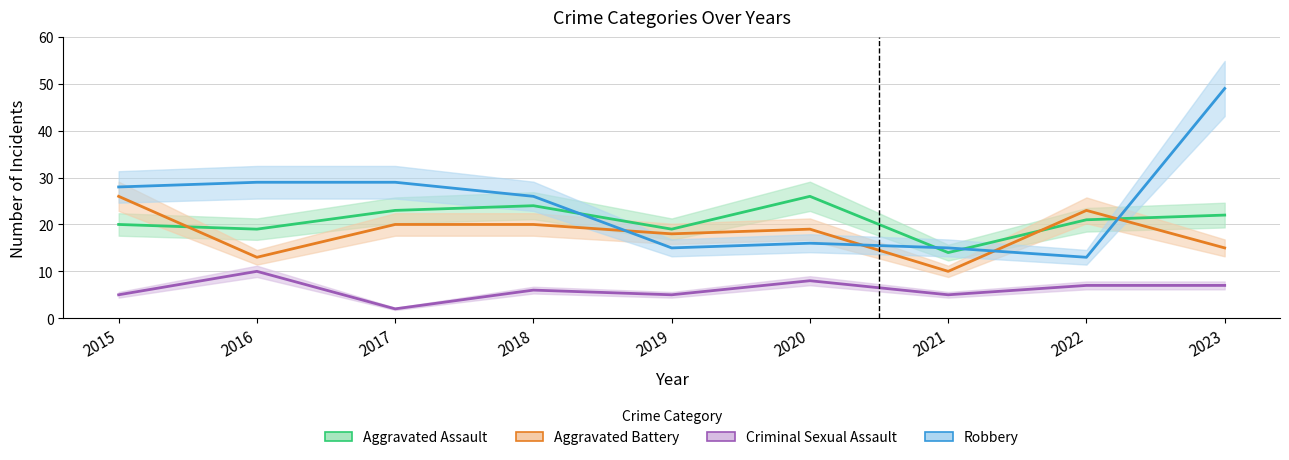

True or false: Robbery has a value of 44 at 2016.

False